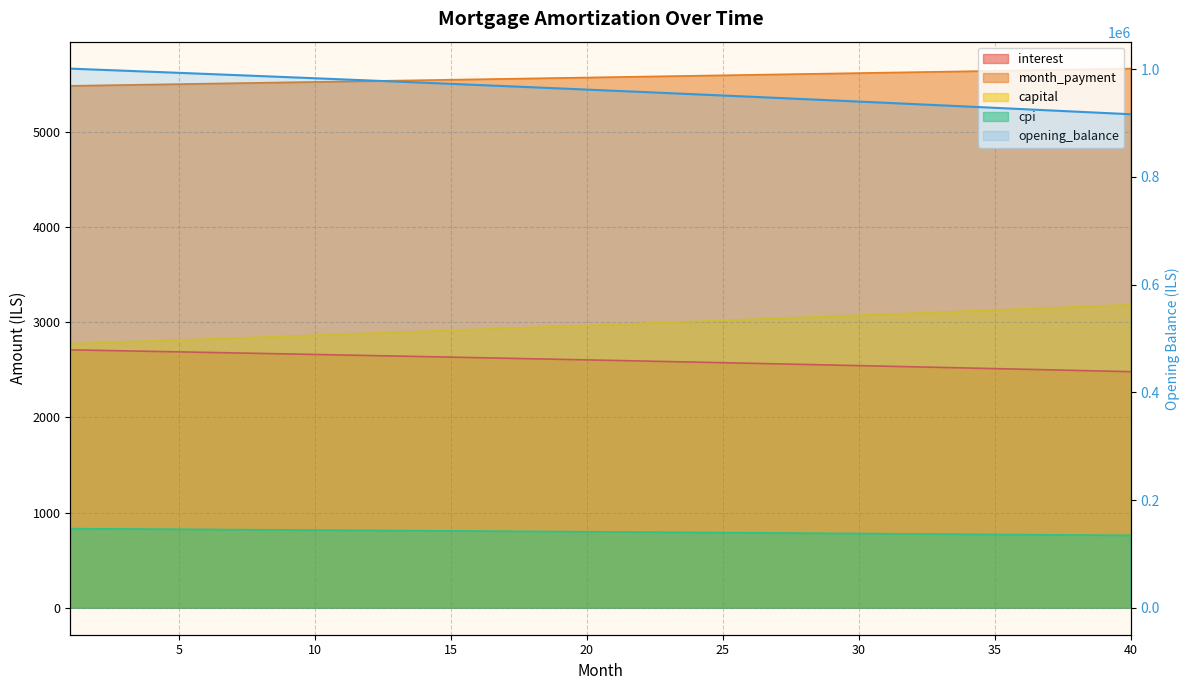

What is the value of the 22nd point from the left?

957570.0